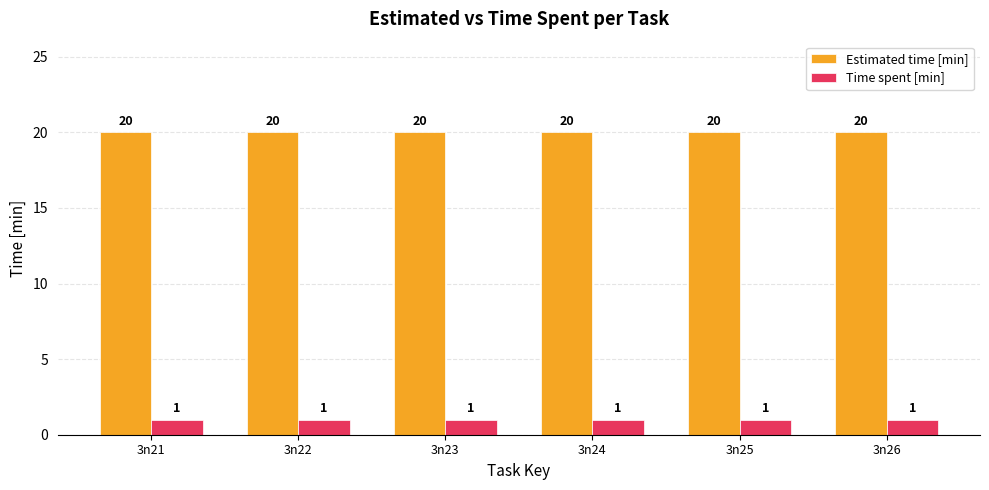

The Time spent [min] series shows 1 at 3n26. True or false?

True